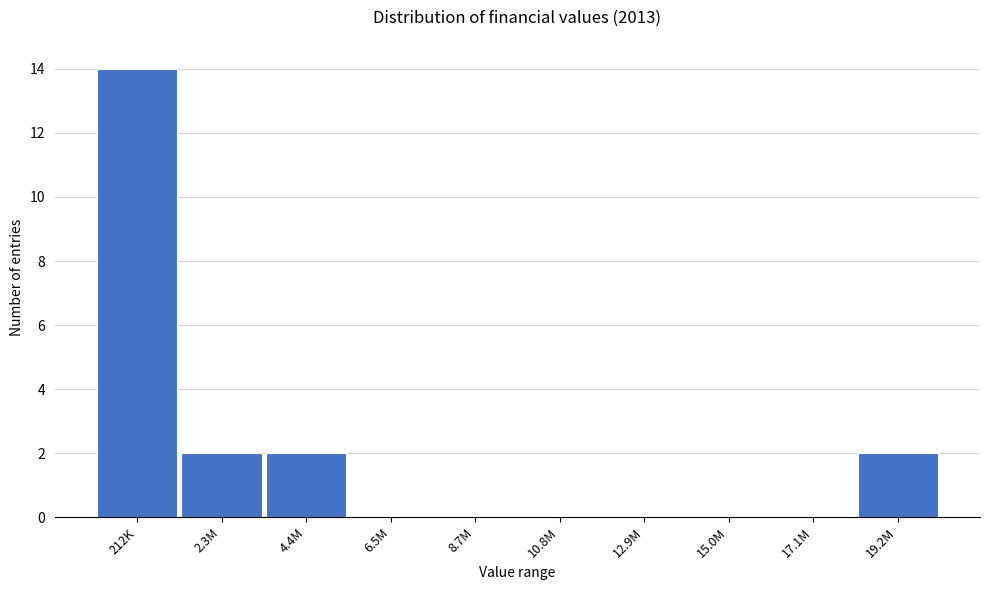

Reading left to right, list all the values displayed in this chart.

212K=14	2.3M=2	4.4M=2	6.5M=0	8.7M=0	10.8M=0	12.9M=0	15.0M=0	17.1M=0	19.2M=2